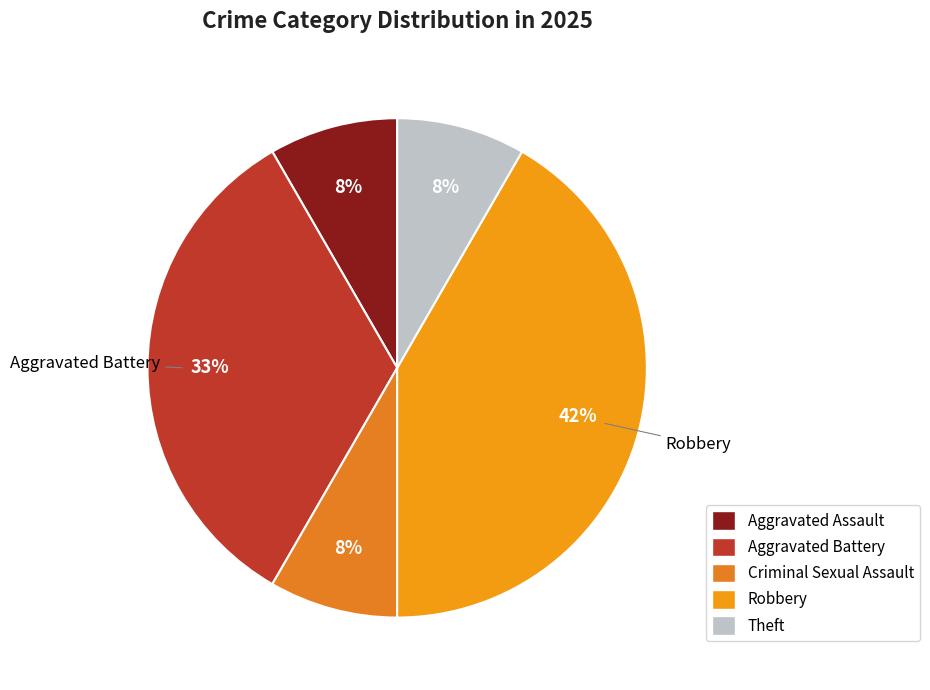

Count the number of slices in the pie.

5